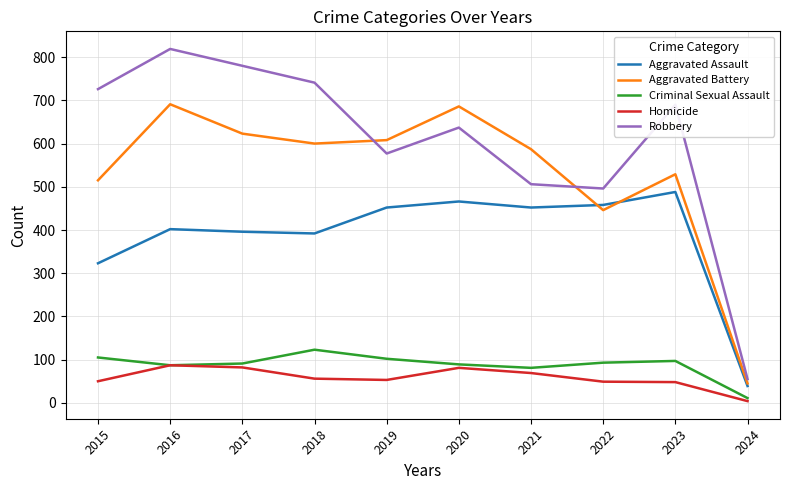

List the series in order of their peak value, lowest first.

Homicide, Criminal Sexual Assault, Aggravated Assault, Aggravated Battery, Robbery